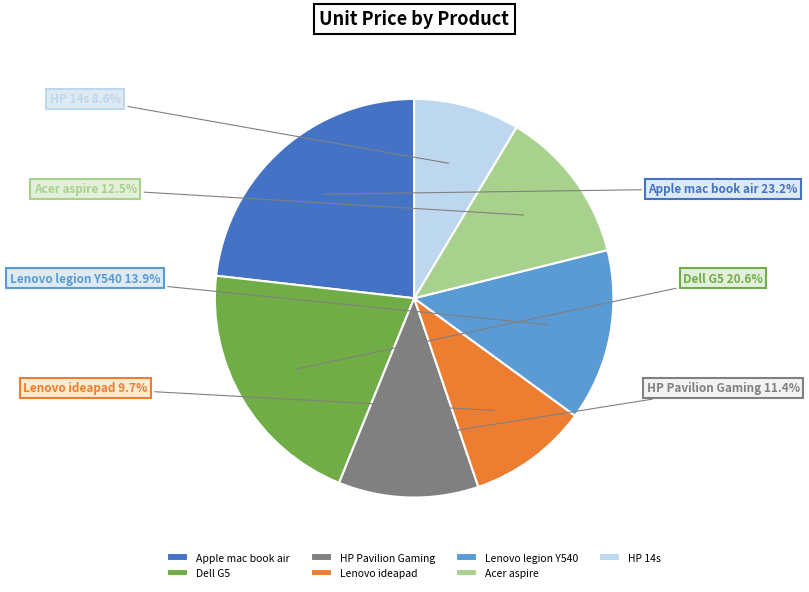

What is the ratio of the value at Lenovo legion Y540 to the value at HP 14s?

1.6